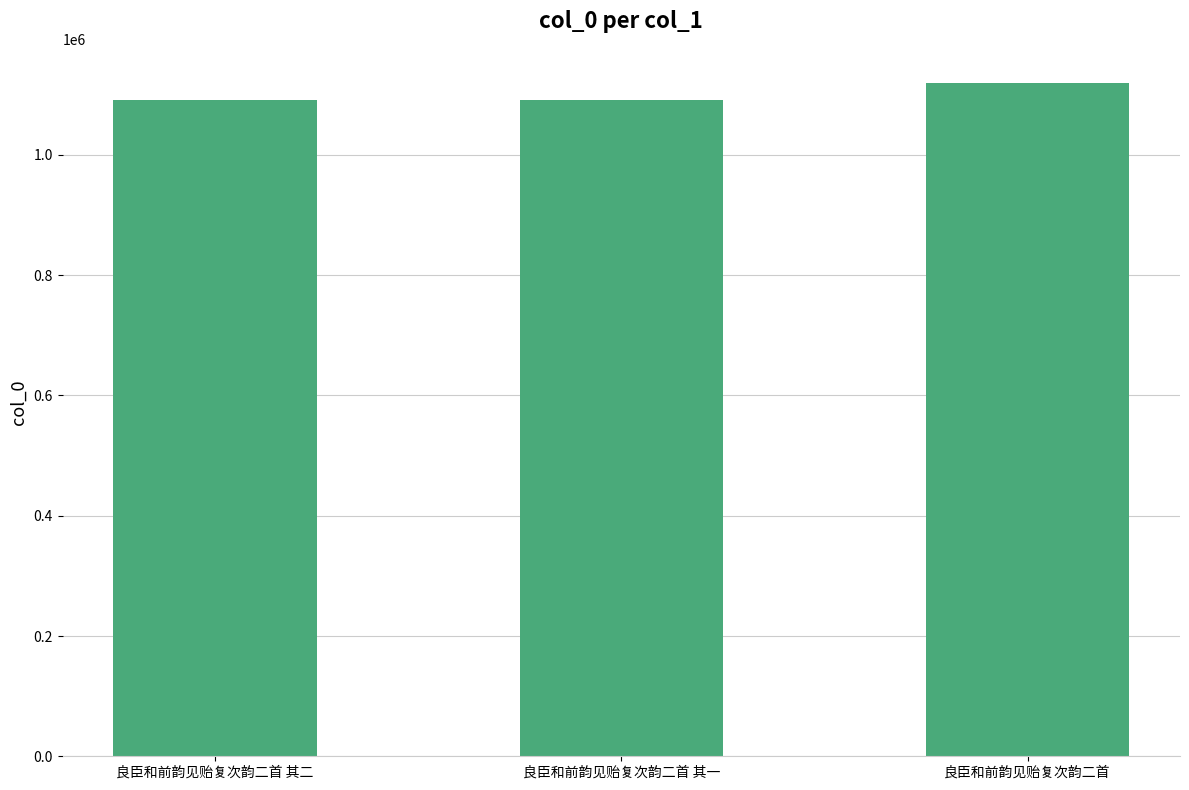

Which has a higher value, 良臣和前韵见贻复次韵二首 or 良臣和前韵见贻复次韵二首 其二?

良臣和前韵见贻复次韵二首